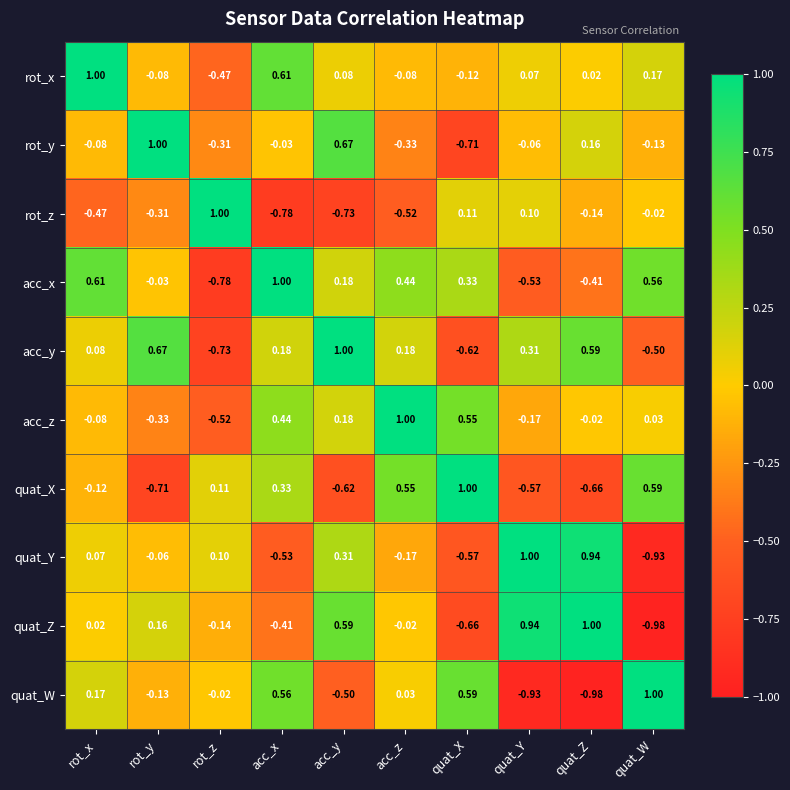

Between acc_x and quat_W, which series saw the biggest shift?

rot_z